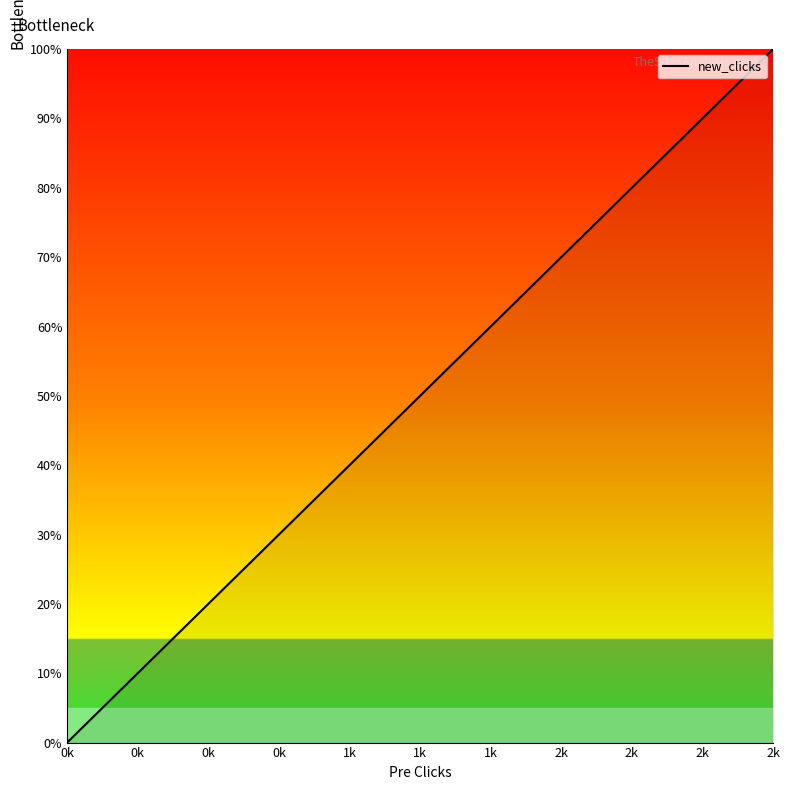

How many series are shown in this chart?

1